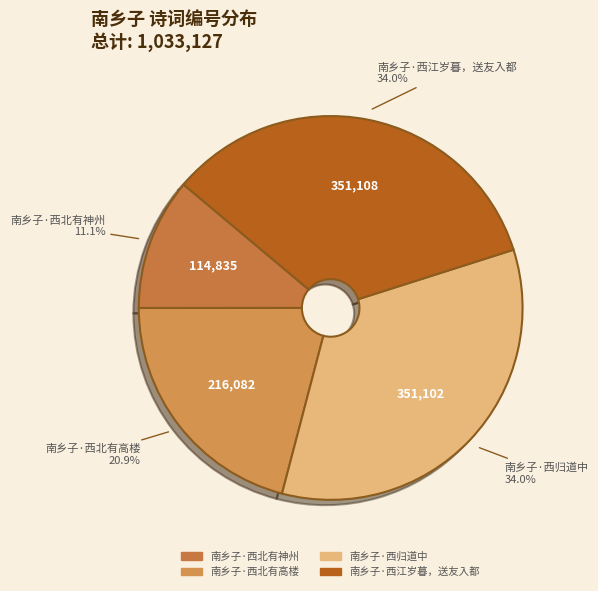

Count the number of slices in the pie.

4